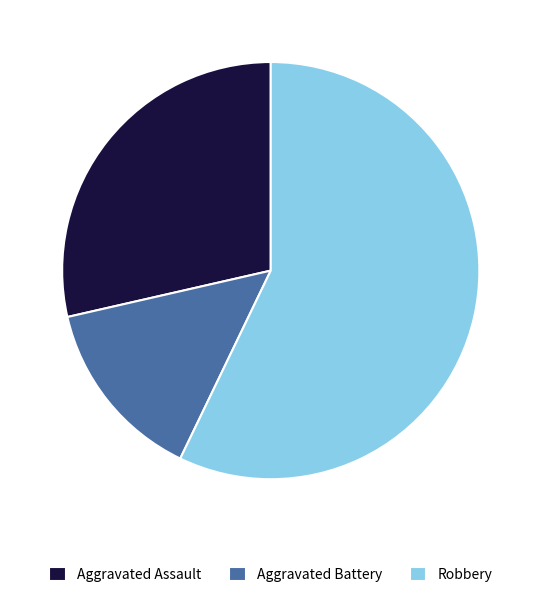

Count the number of slices in the pie.

3